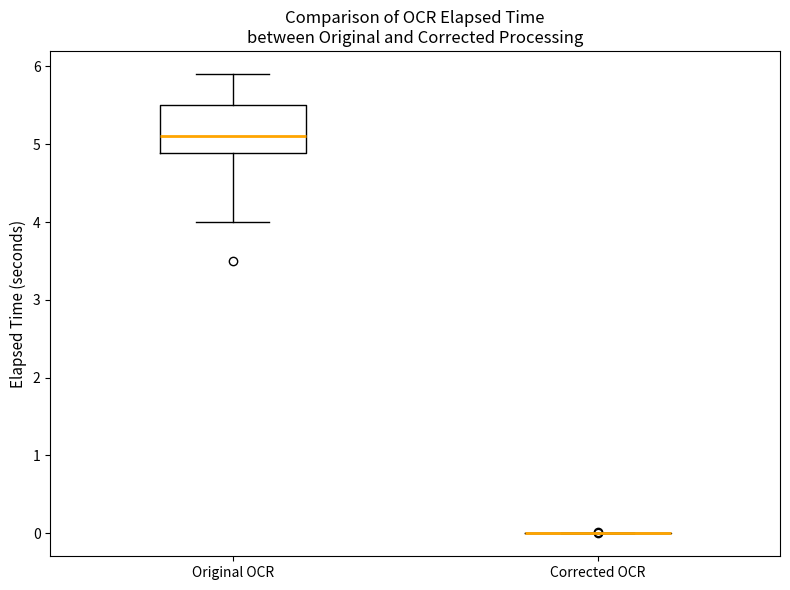

Comparing the boxes themselves (not the whiskers), which one is the tallest?

Original OCR